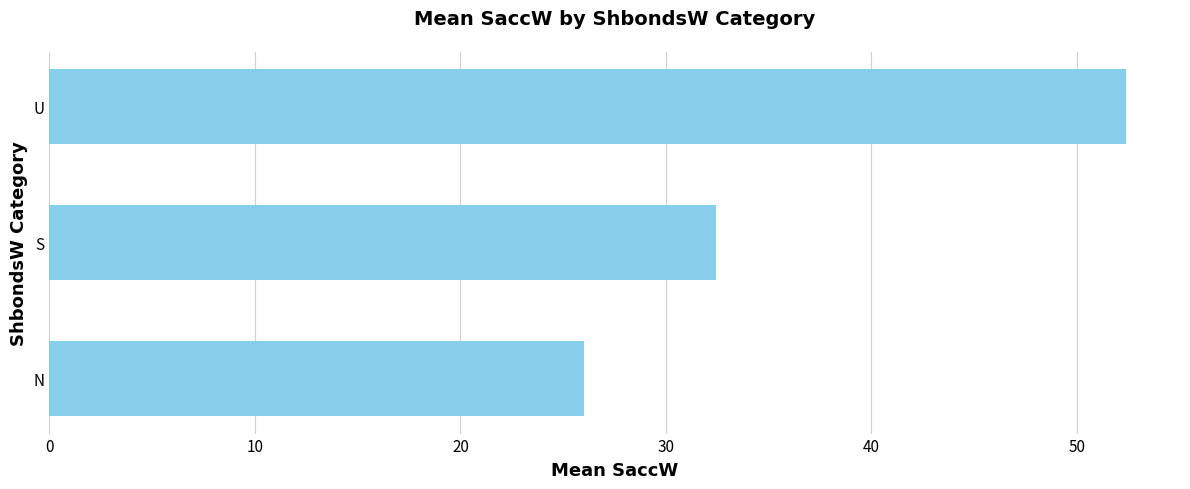

What is the maximum value shown in the chart?

52.4